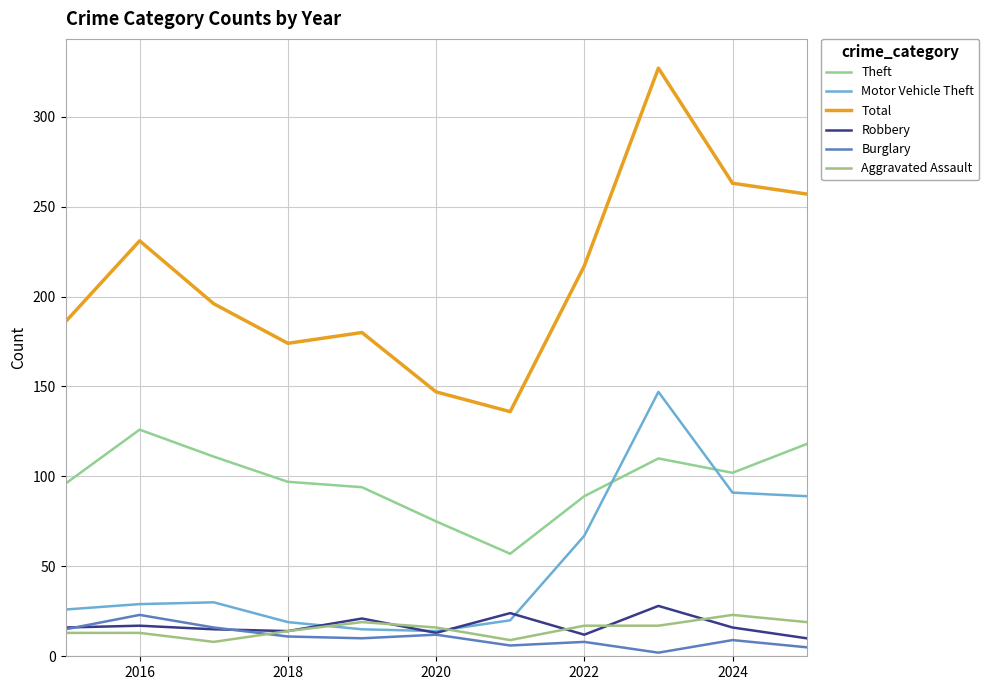

How many categories are shown in the chart?

11